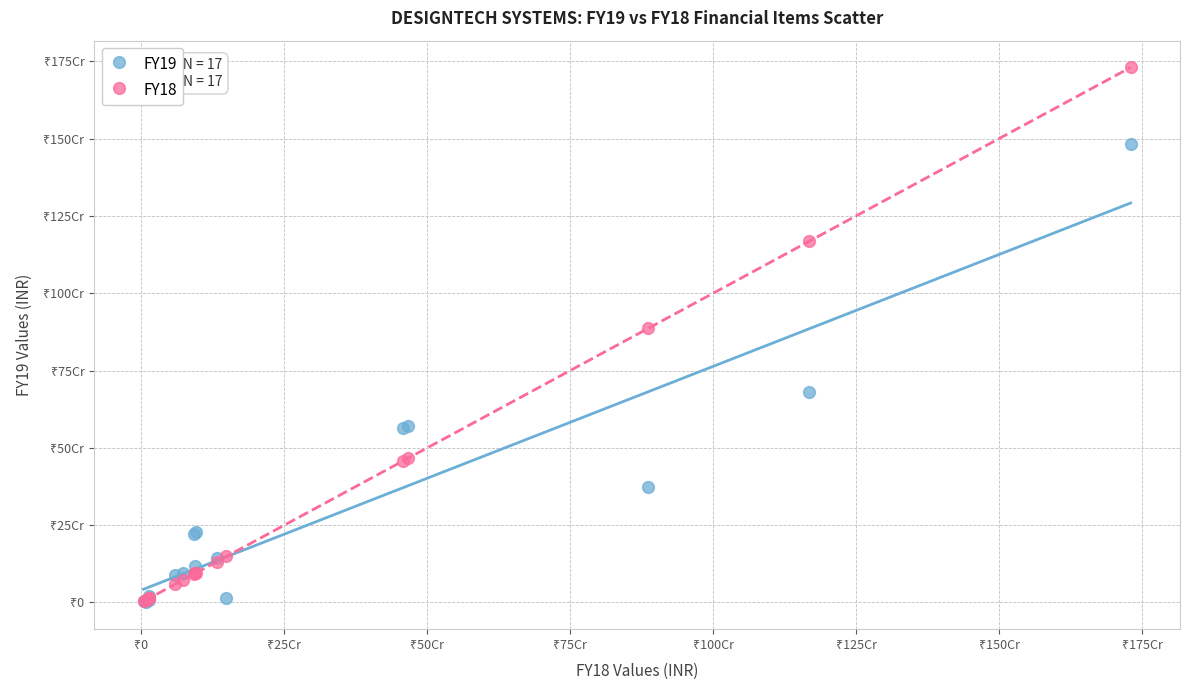

What are all the series names shown in the legend?

FY19, FY18